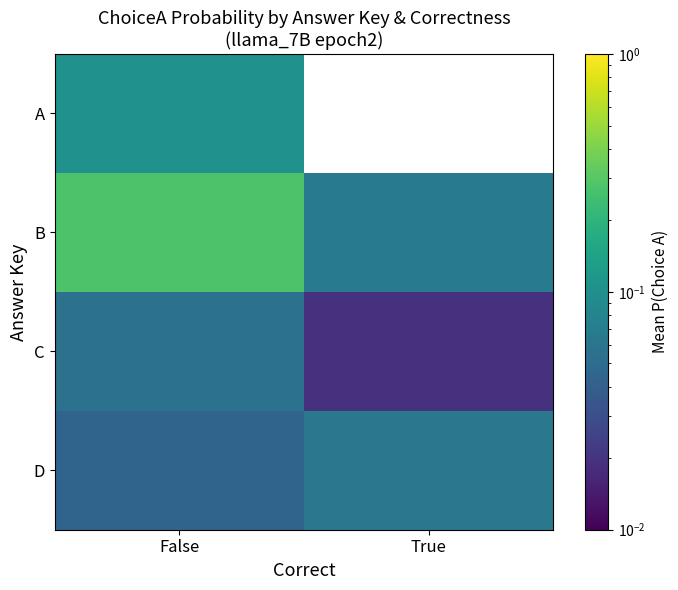

At how many categories does at least one series exceed 0?

2